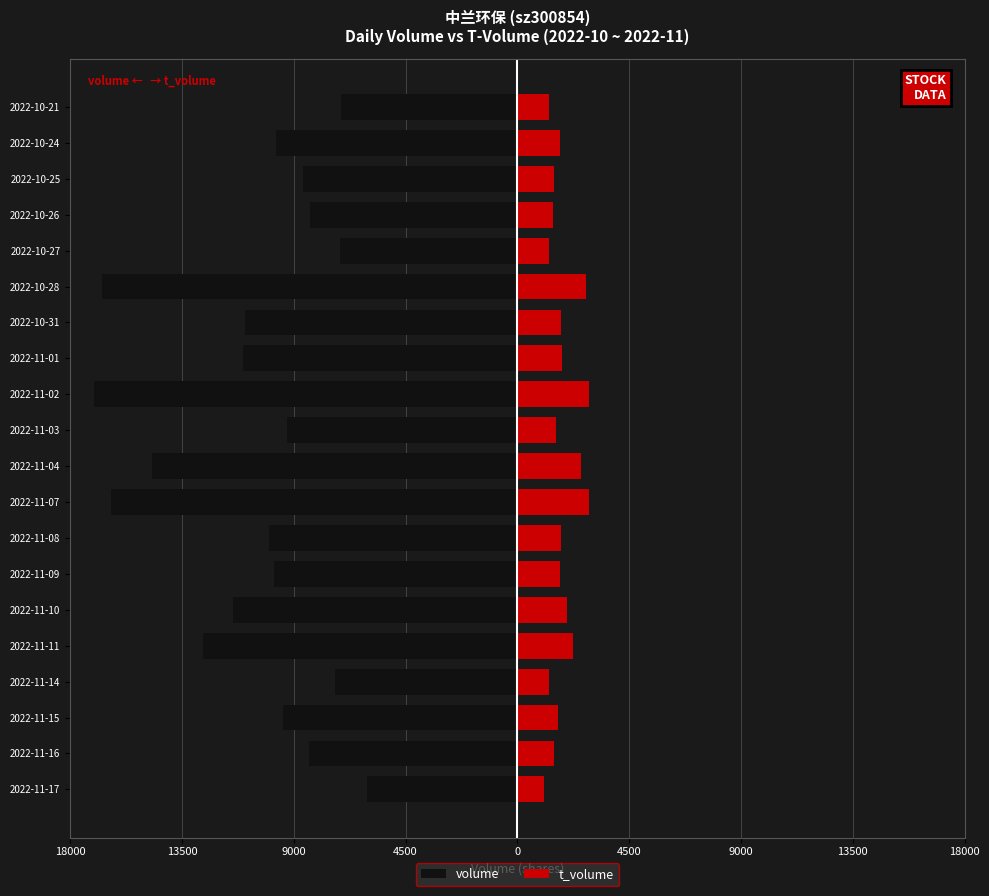

The volume series shows -17047 at 2022-11-02. True or false?

True